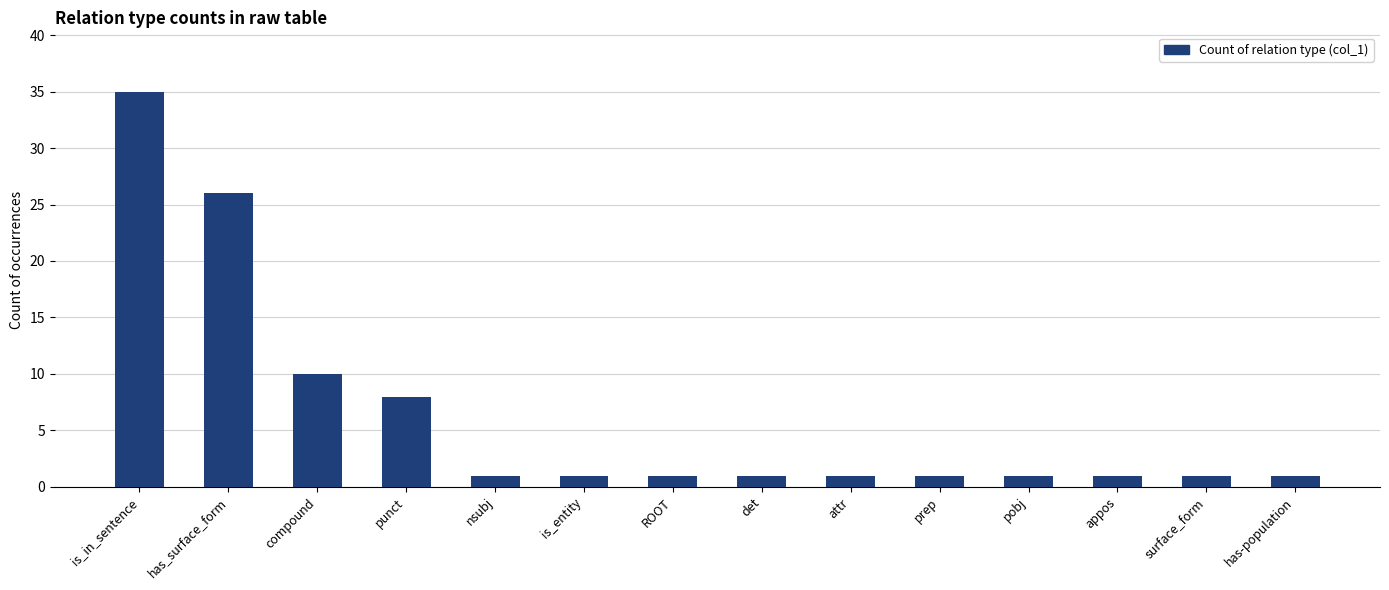

The chart shows a value of 1 at ROOT. True or false?

True